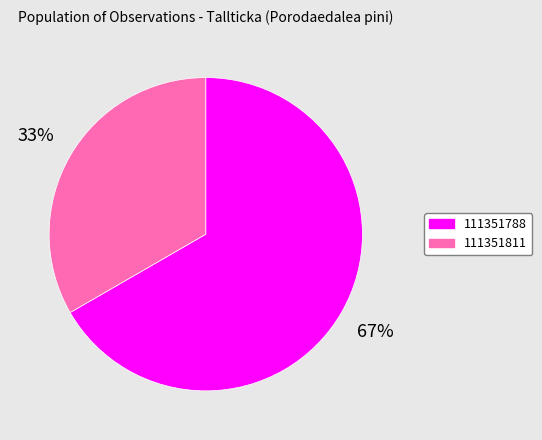

To the nearest percent, what percentage of the pie is 111351811?

33%